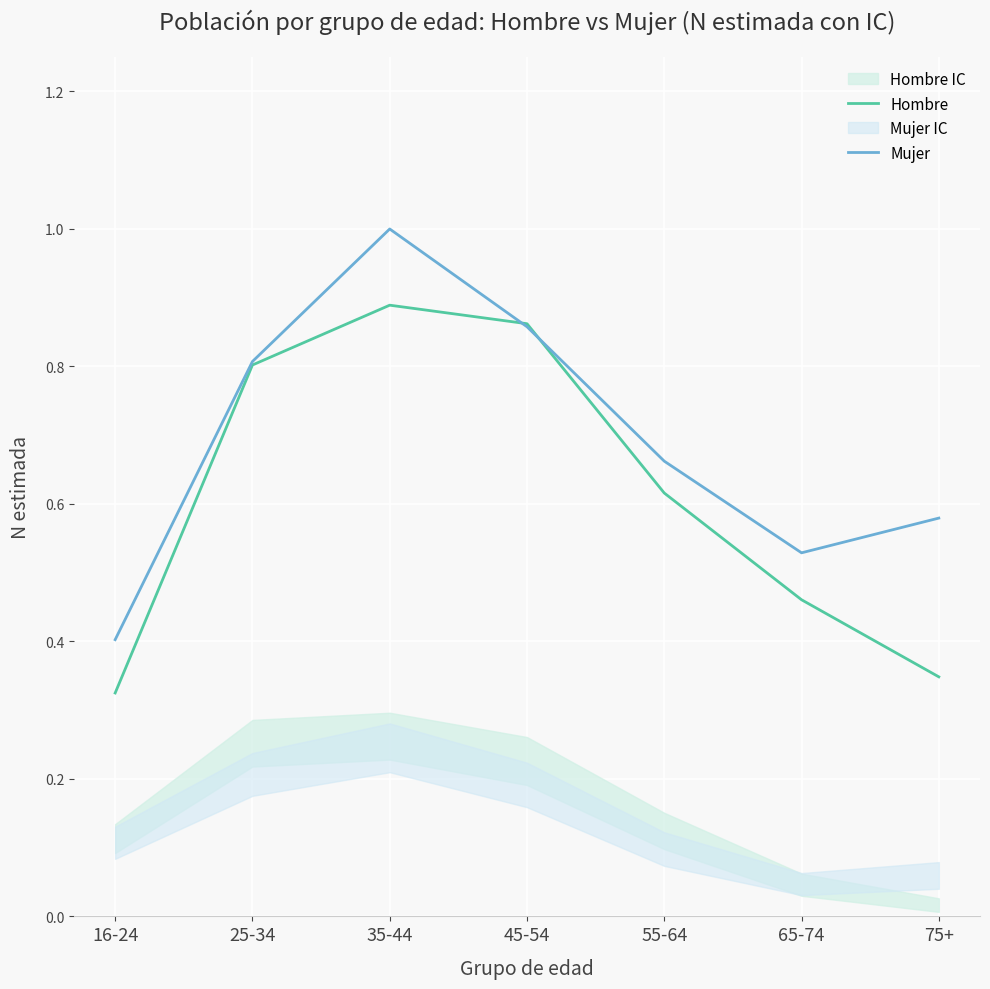

Read the Hombre value at 25-34.

0.8